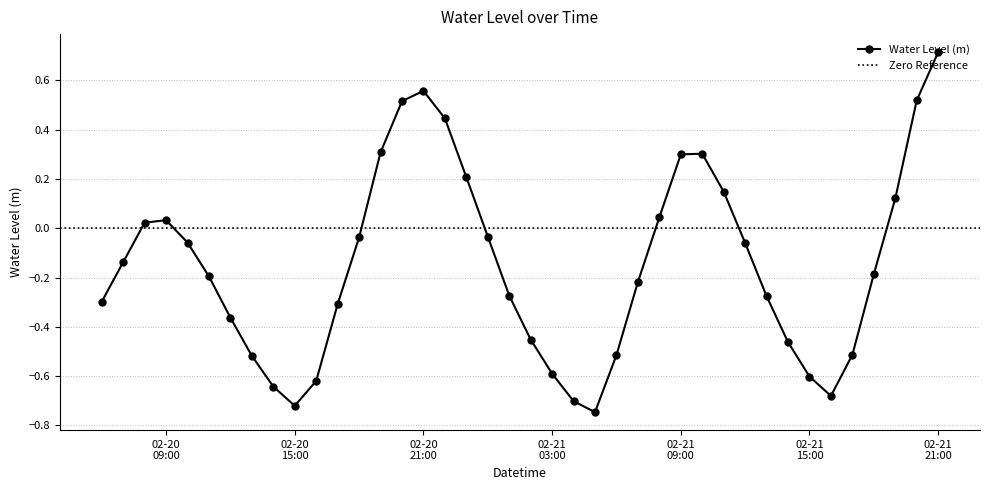

What is the minimum value shown in the chart?

-0.7